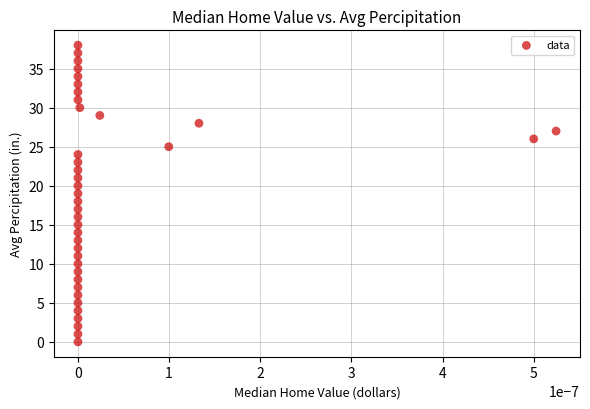

What is the range of Y values (max minus min)?

38